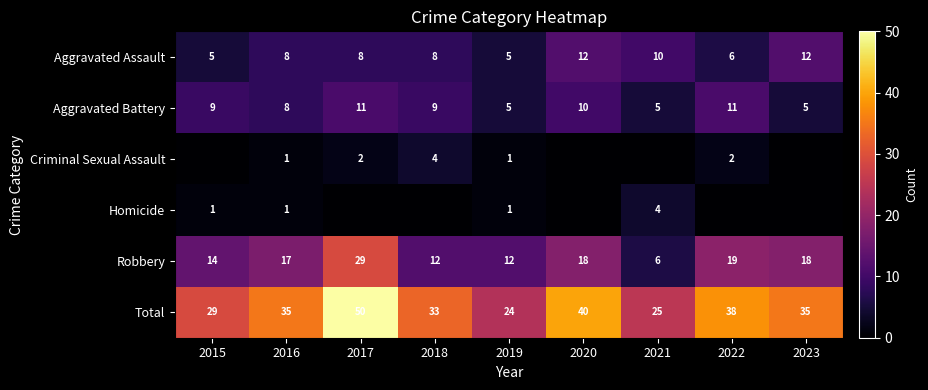

How many series are shown in this chart?

6